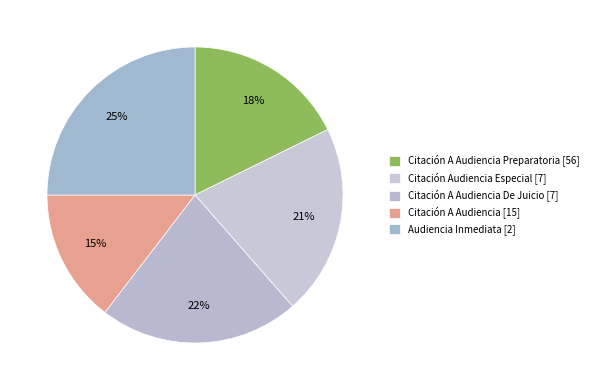

To the nearest percent, what is the average slice percentage?

20%